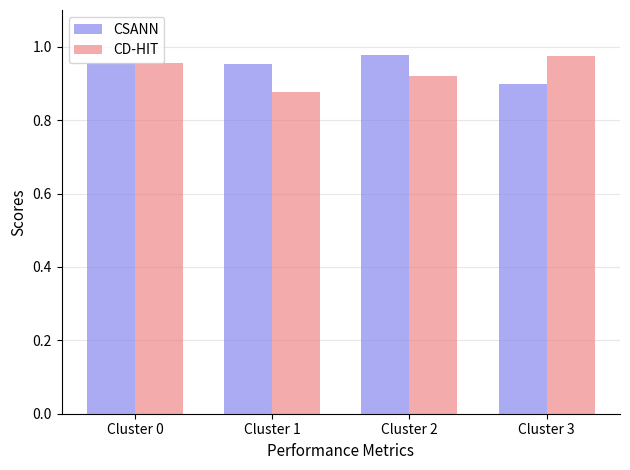

At how many categories does at least one series exceed 0?

4